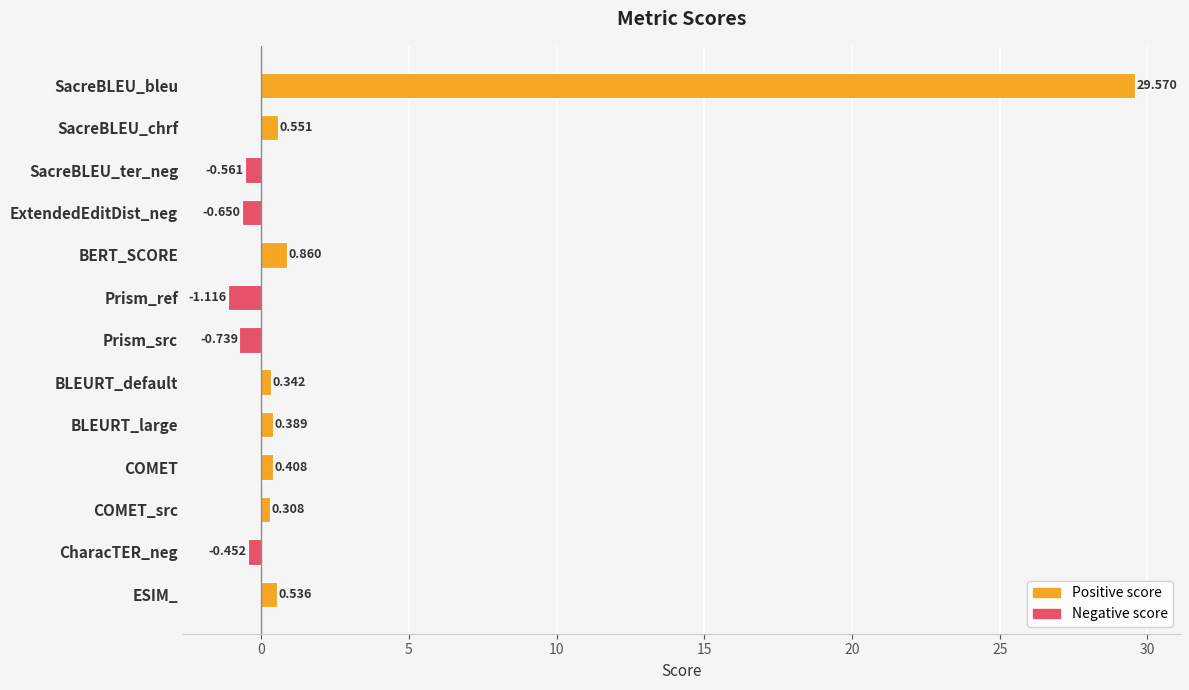

What is the label of the 7th bar from the top?

Prism_src